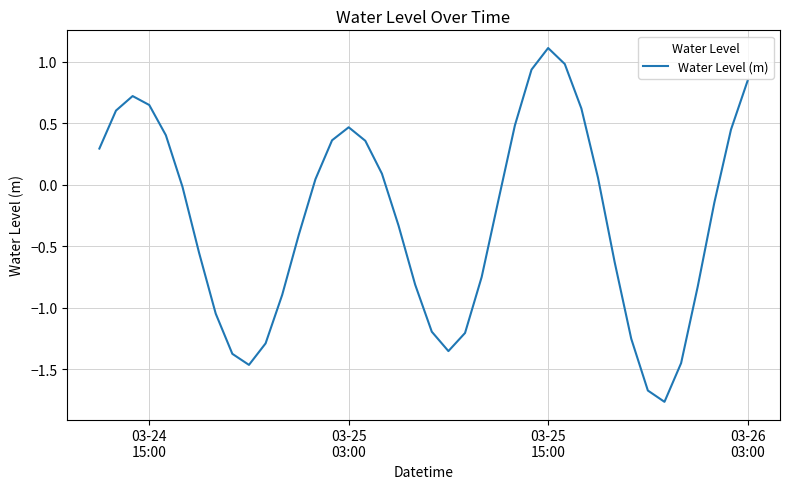

What is the difference between the maximum and minimum values?

2.9